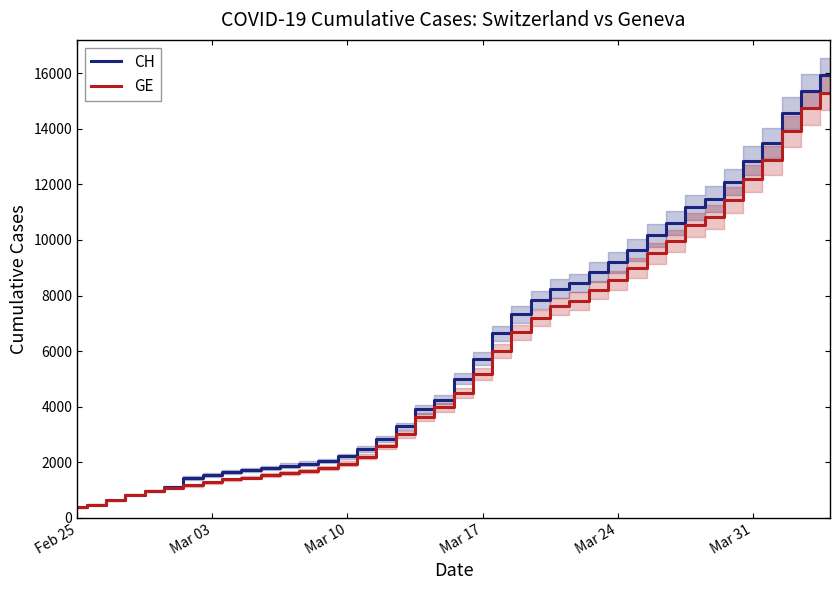

Reading left to right, list all the values displayed in this chart.

CH: 375	479	630	840	981	1113	1436	1544	1652	1715	1809	1885	1952	2051	2226	2472	2845	3291	3908	4259	5012	5731	6644	7323	7847	8249	8449	8855	9196	9642	10162	10613	11175	11467	12086	12852	13505	14561	15375	15926
GE: 375	479	630	840	981	1083	1171	1278	1384	1447	1538	1614	1681	1780	1955	2201	2574	3010	3627	3978	4485	5174	6002	6681	7205	7607	7807	8213	8554	9000	9520	9971	10533	10825	11444	12210	12863	13919	14733	15284